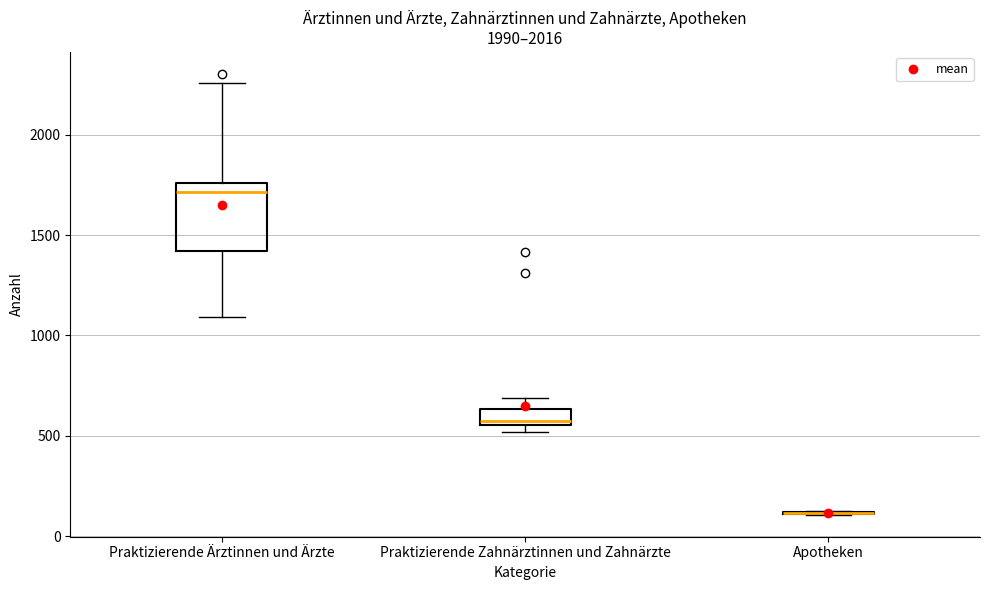

Which box is the tallest, from its lower edge to its upper edge?

Praktizierende Ärztinnen und Ärzte